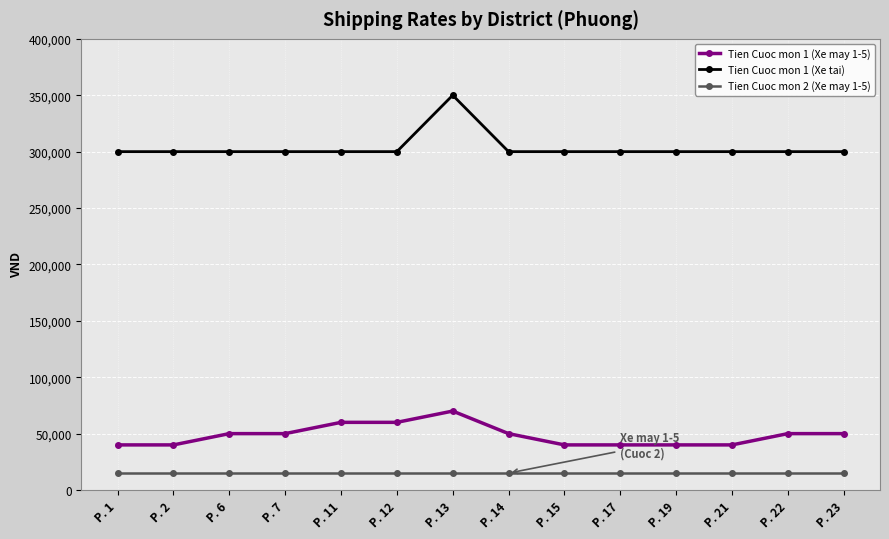

True or false: Tien Cuoc mon 1 (Xe tai) and Tien Cuoc mon 2 (Xe may 1-5) intersect in this chart.

False